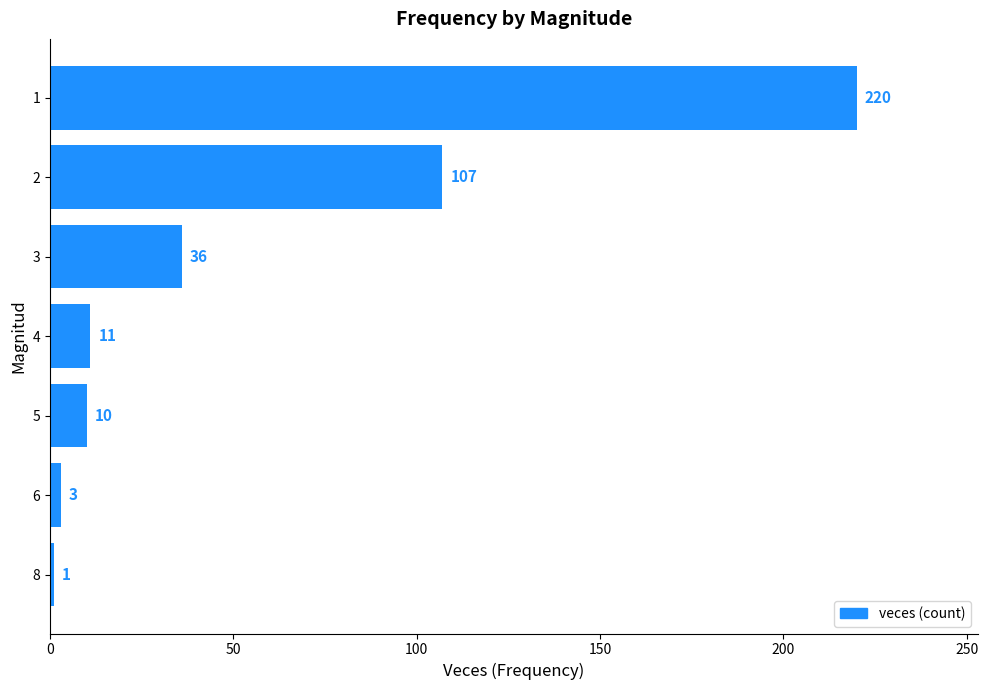

The chart shows a value of 107 at 2. True or false?

True